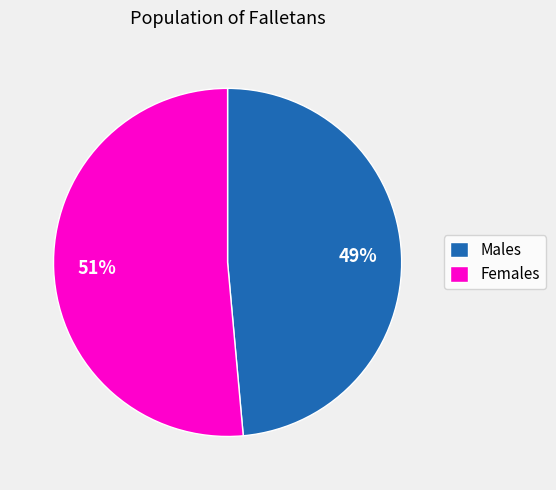

Count the number of slices in the pie.

2